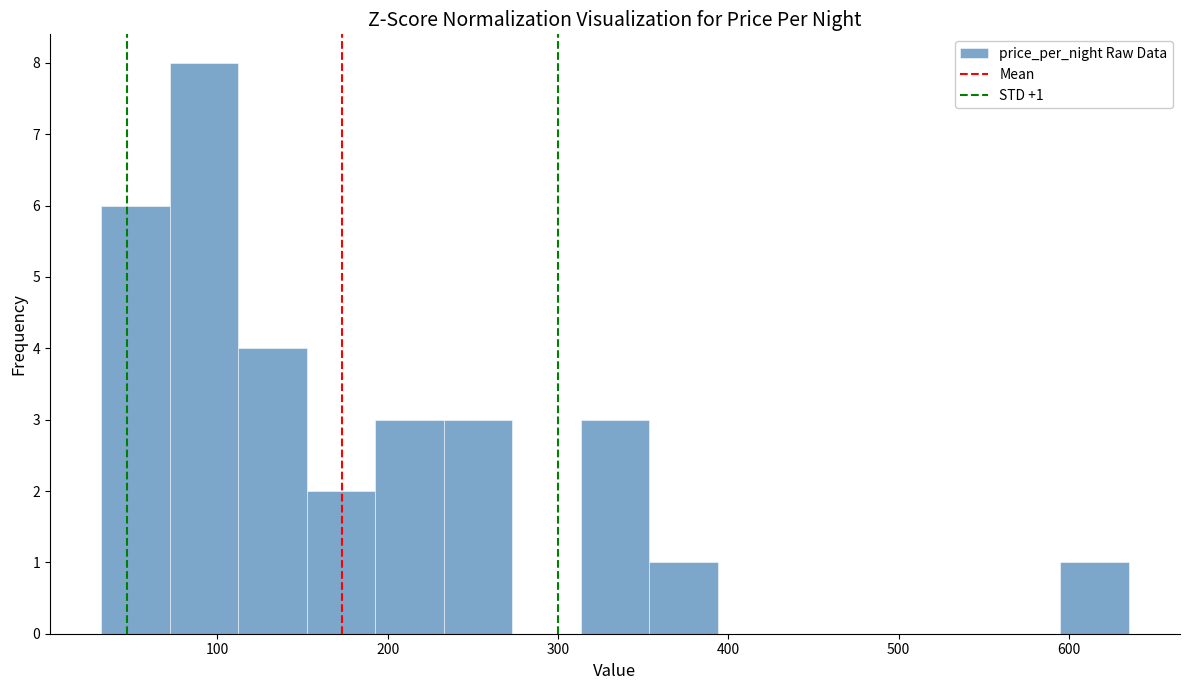

Which range on the x-axis has the tallest bar?

70 to 110